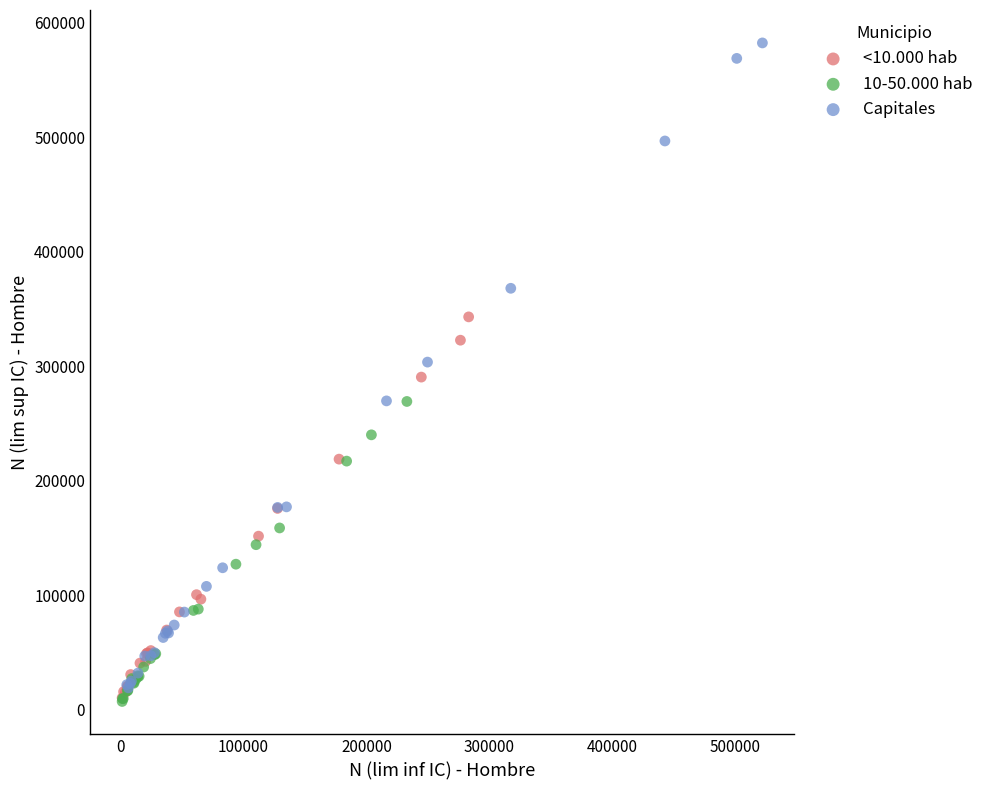

Which series has the widest spread of Y values?

Capitales